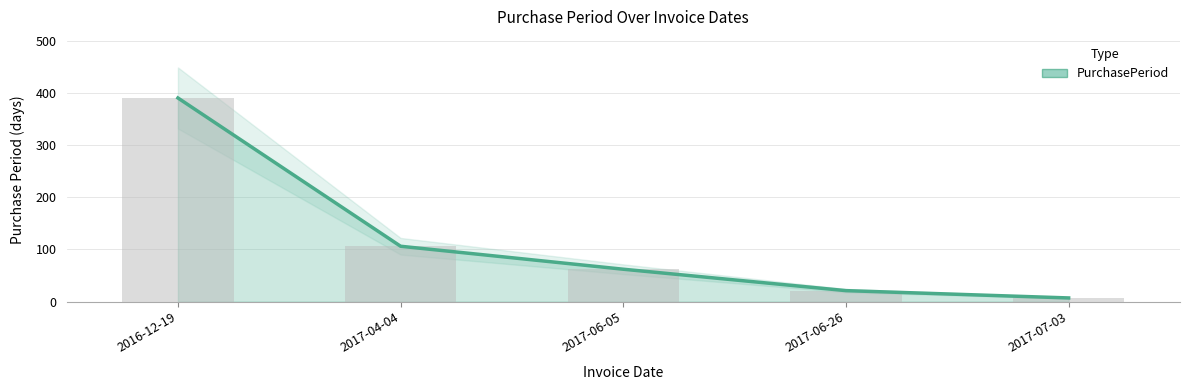

What is the sum of the values at 2017-06-05 and 2017-04-04?

168